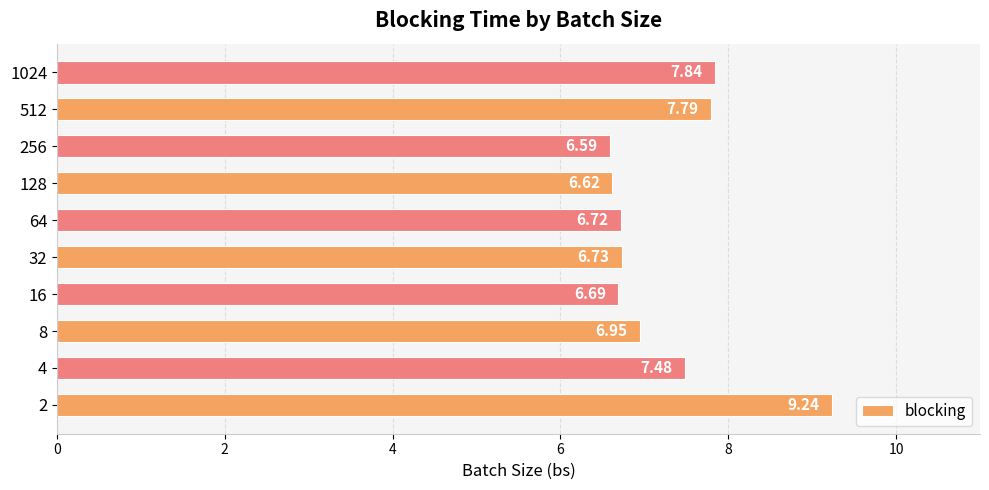

What is the sum of the values at 4 and 8?

14.4